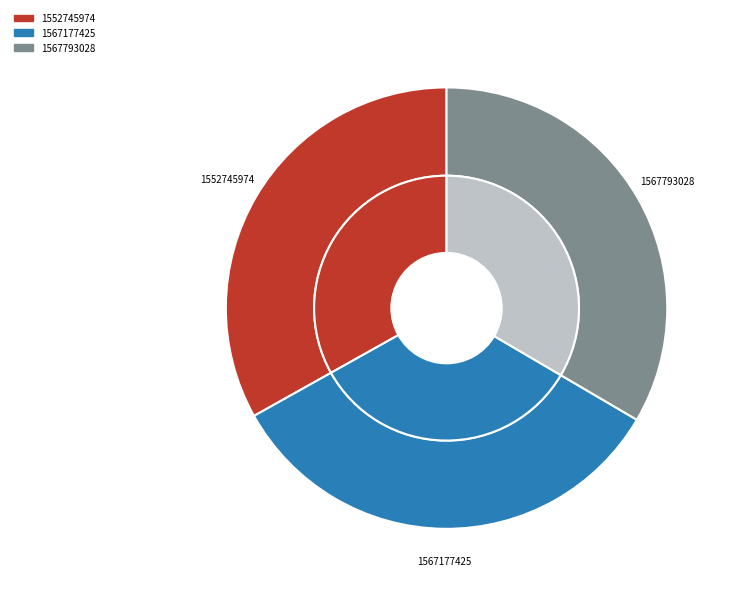

Is 1567793028 the majority of the pie?

No